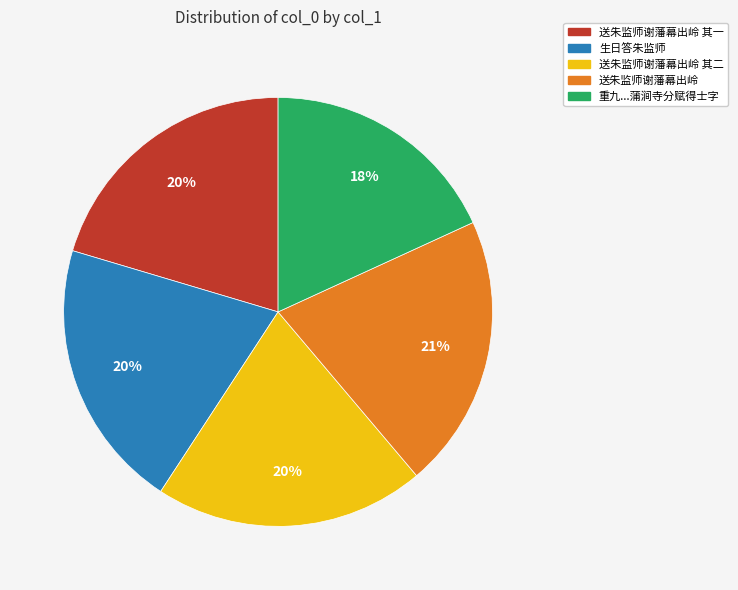

Does any single category account for the majority?

No